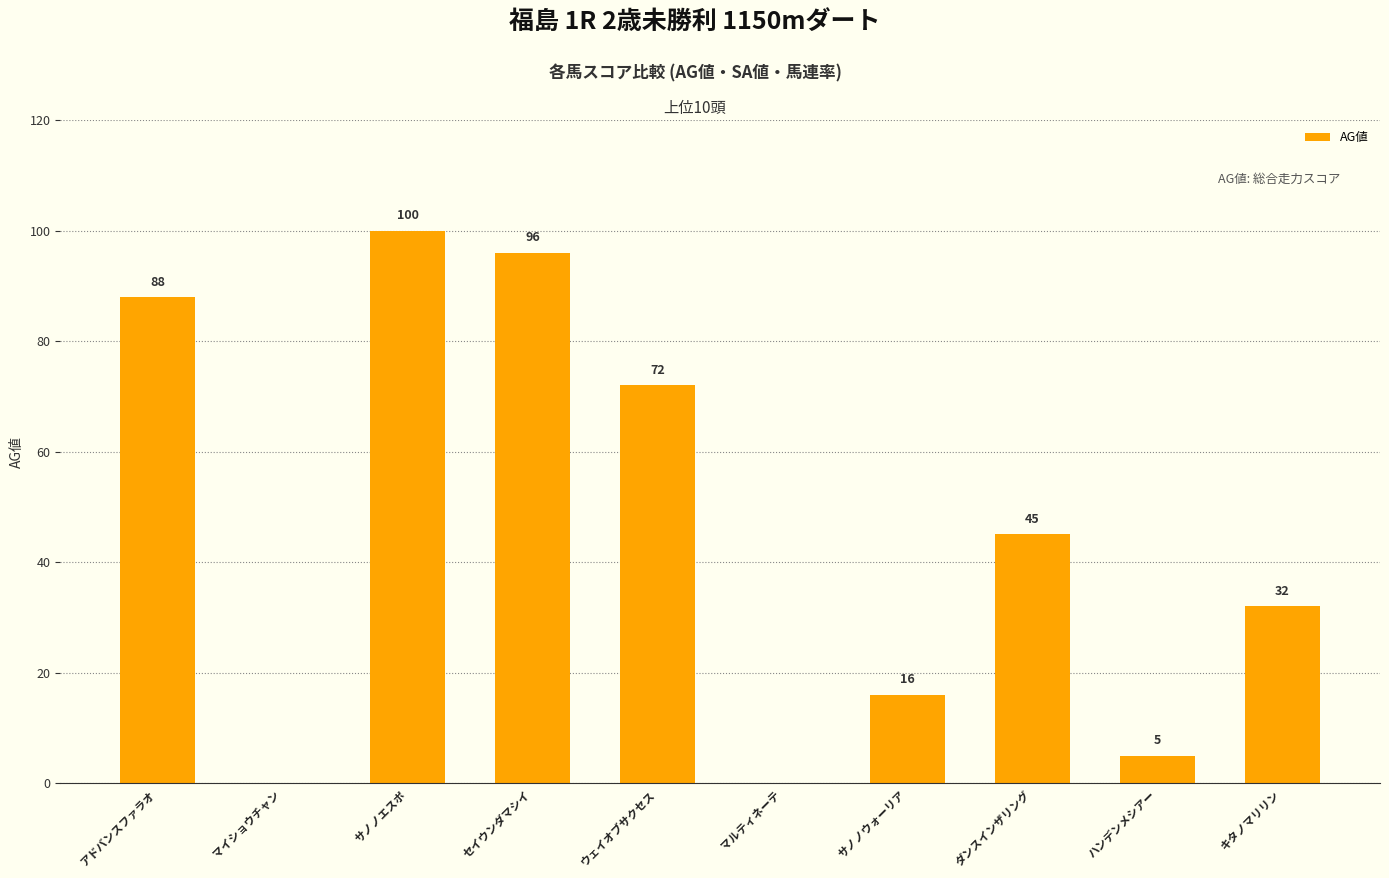

True or false: the data shows -49 at マルティネーテ.

False